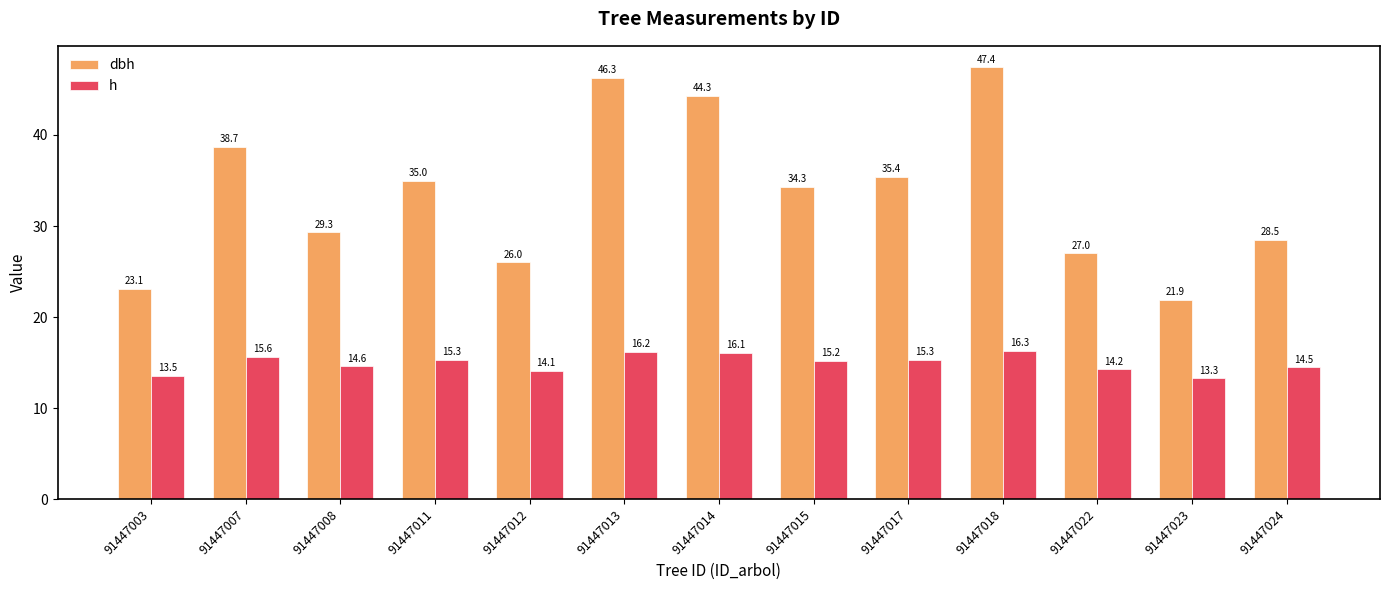

Does the chart contain stacked bars?

No